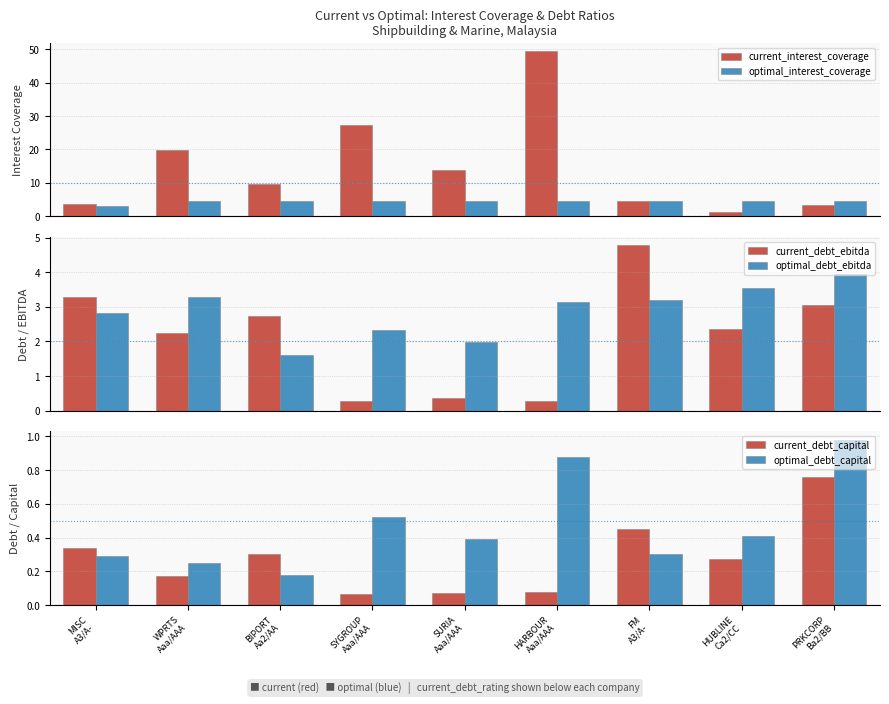

What is the value of the current_interest_coverage bar at the 5th from the left?

13.9